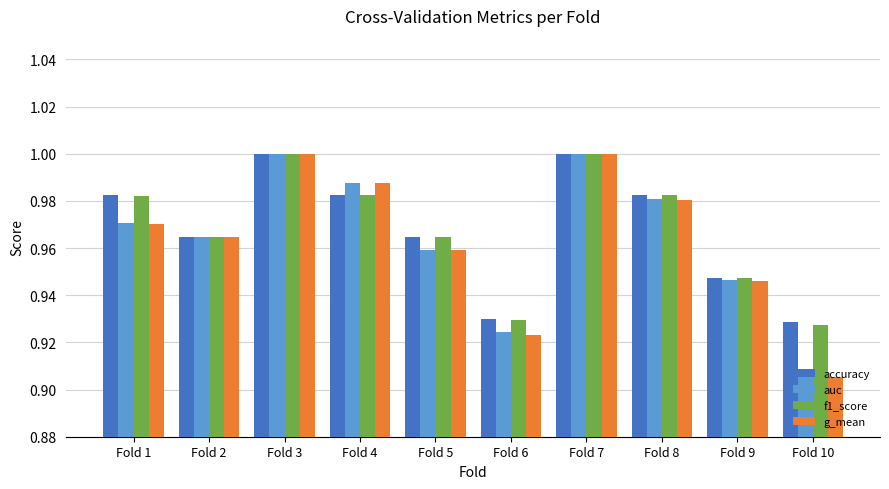

At which label is auc closest to 0?

Fold 10